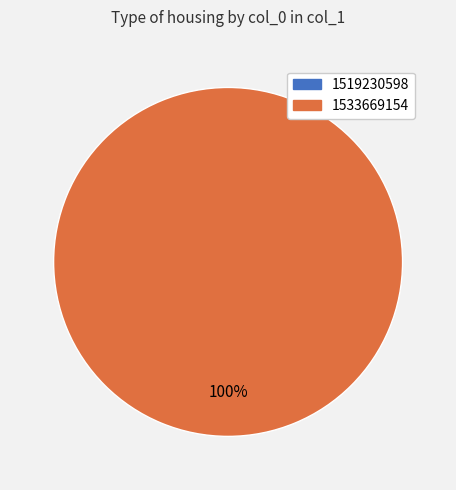

Does any single category account for the majority?

Yes